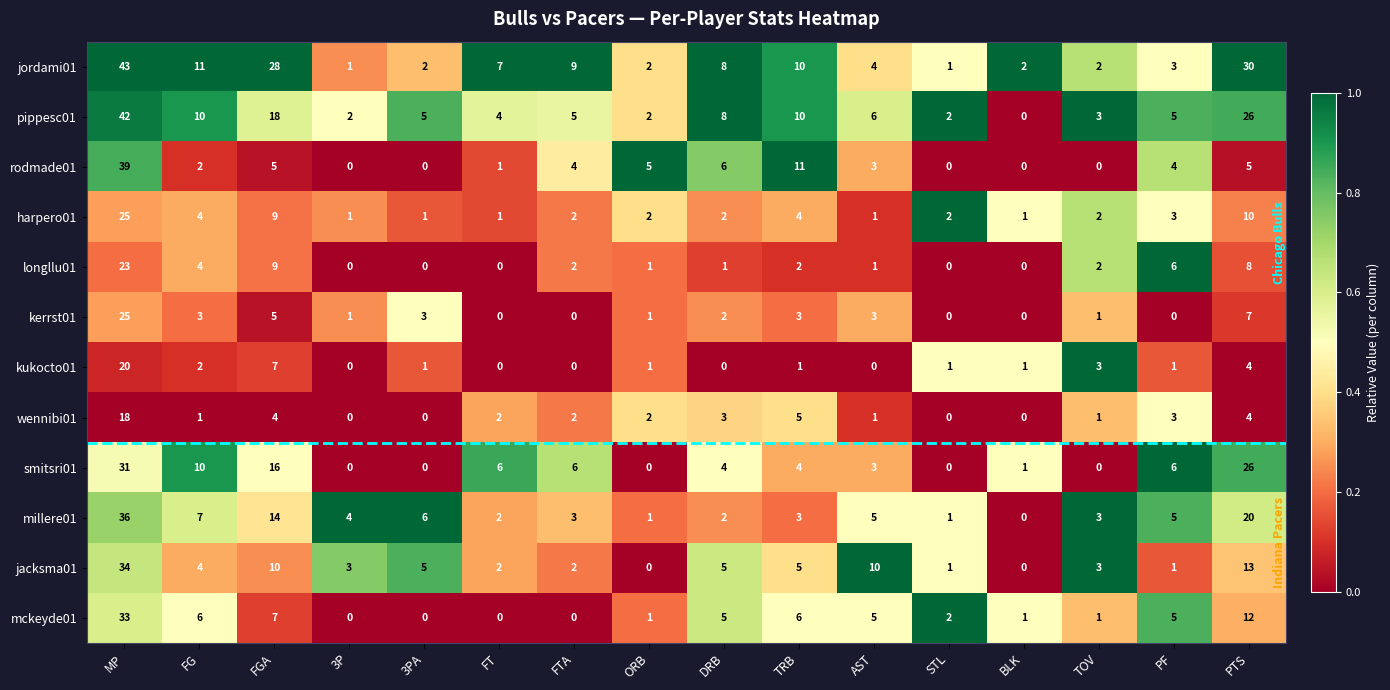

Where does the jacksma01 series first go above 4?

MP